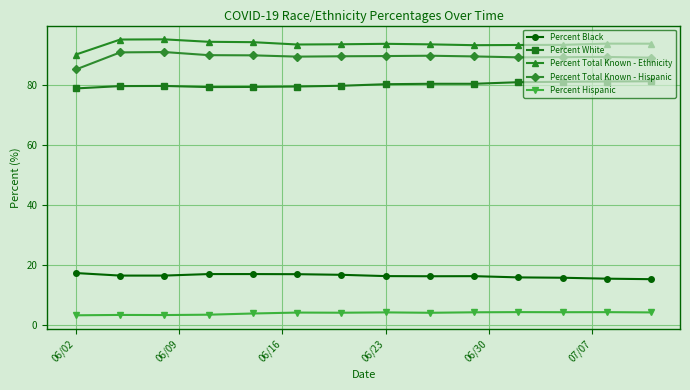

True or false: Percent Black and Percent Total Known - Ethnicity cross at least once.

False